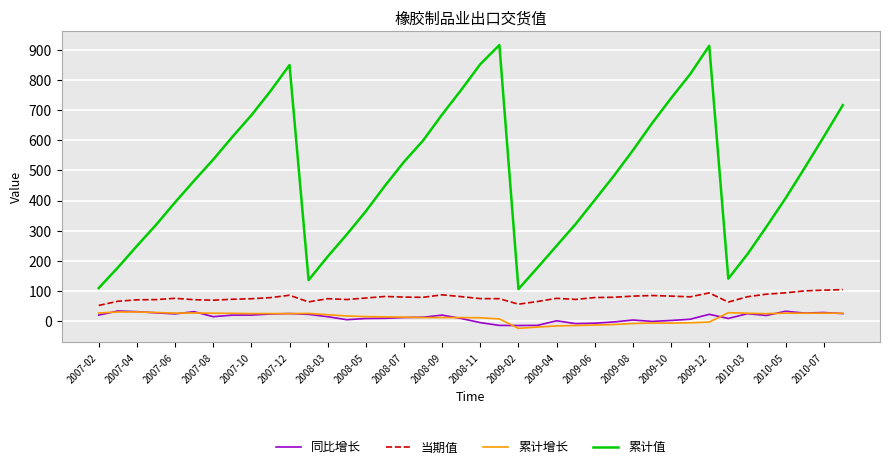

What is the lowest value of the 累计增长 series?

-23.7